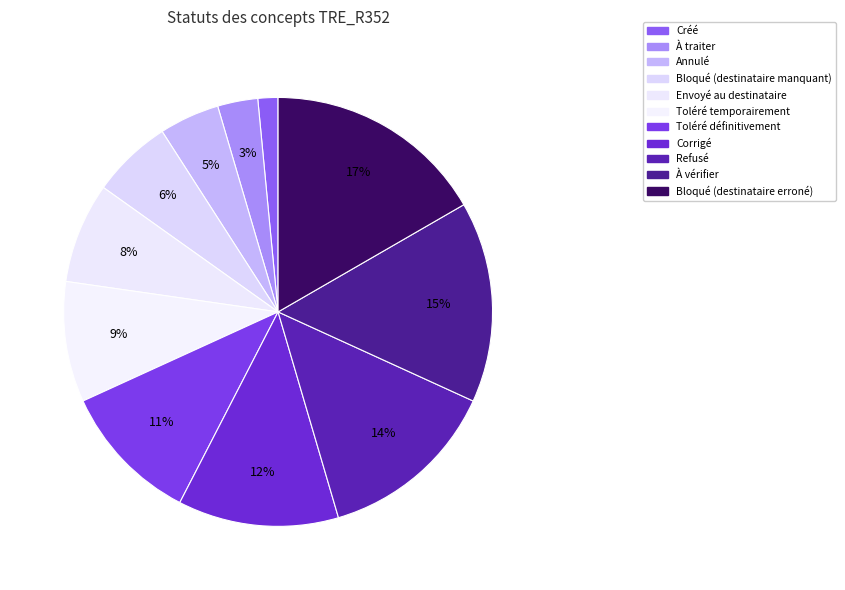

What is the largest slice in the pie chart?

Bloqué (destinataire erroné)